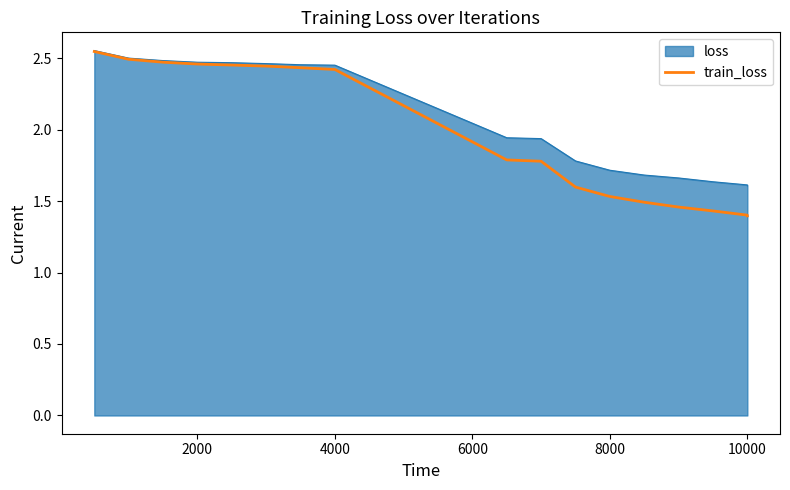

Which series has the widest spread of values?

train_loss